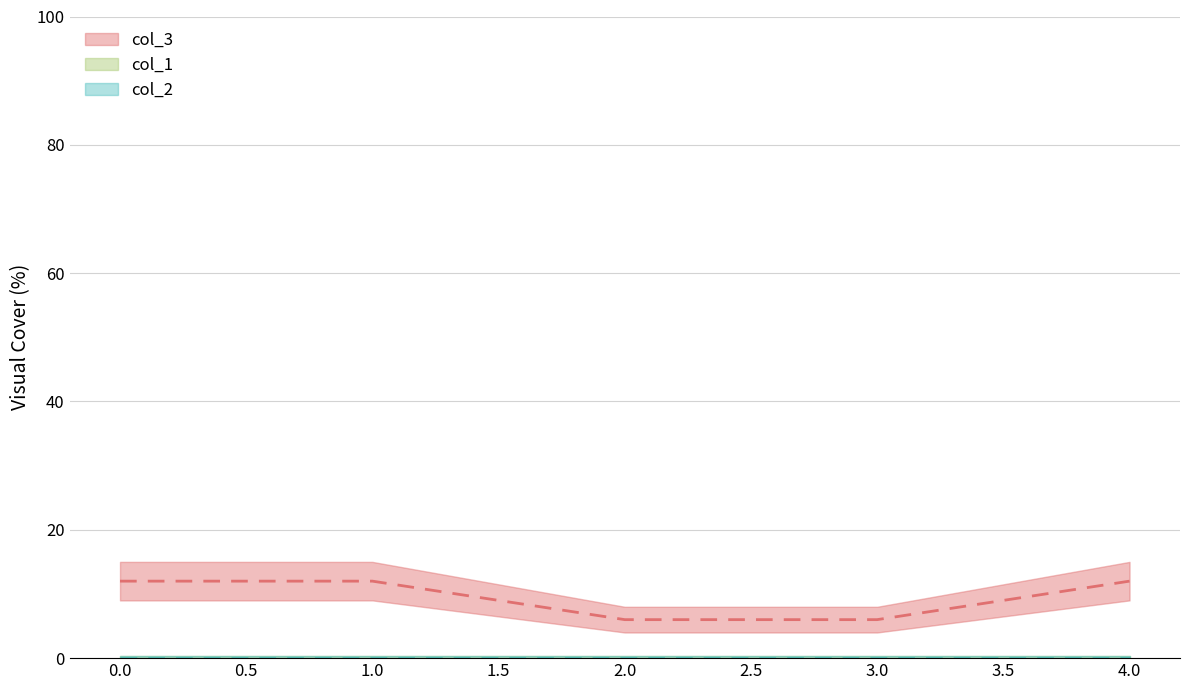

Reading right to left, extract all data points from this chart.

col_3: 4=12	3=6	2=6	1=12	0=12
col_1: 4=0	3=0	2=0	1=0	0=0
col_2: 4=0	3=0	2=0	1=0	0=0